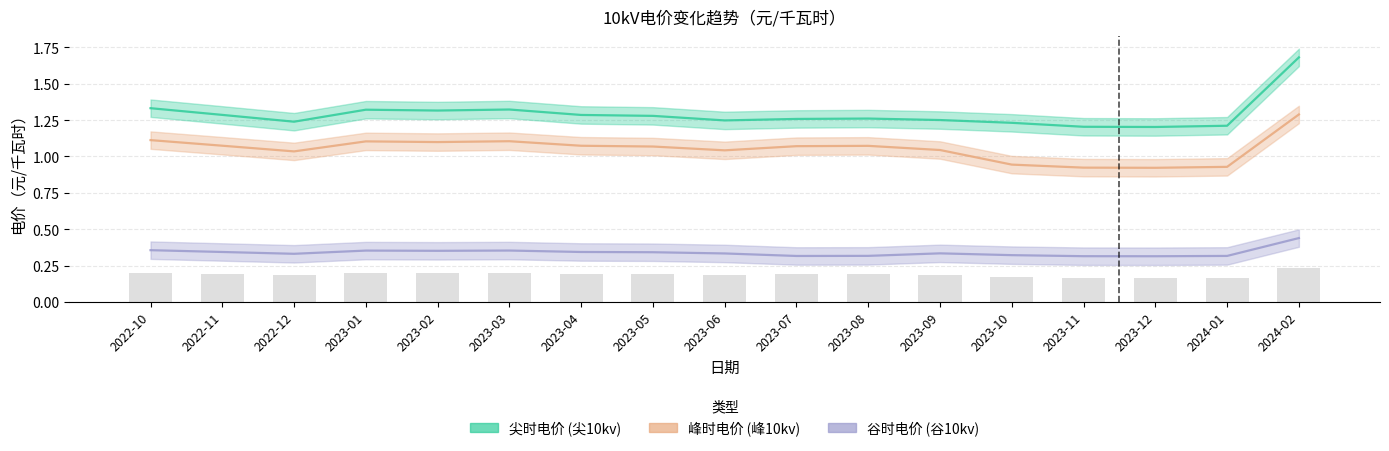

What is the maximum value shown in the chart?

1.7